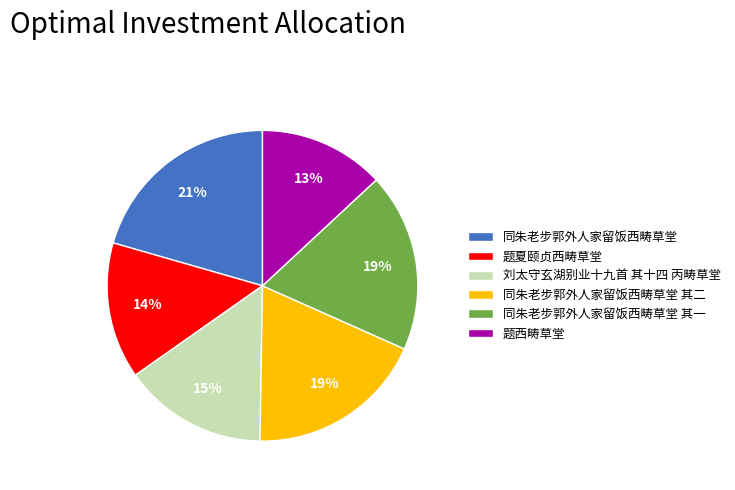

Is 同朱老步郭外人家留饭西畴草堂 其一 the majority of the pie?

No